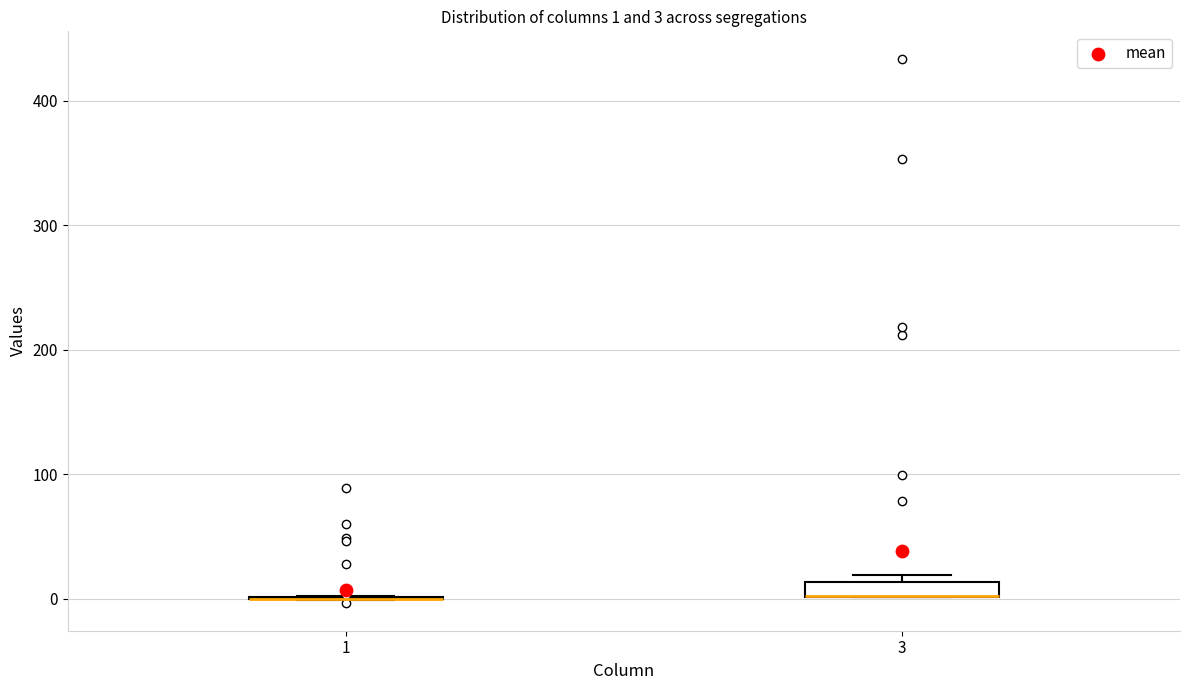

Comparing the boxes themselves (not the whiskers), which one is the tallest?

3